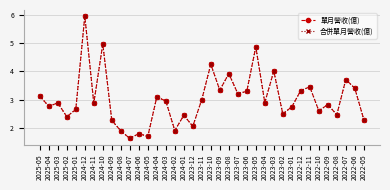

Is this an area chart (filled region under the line)?

No